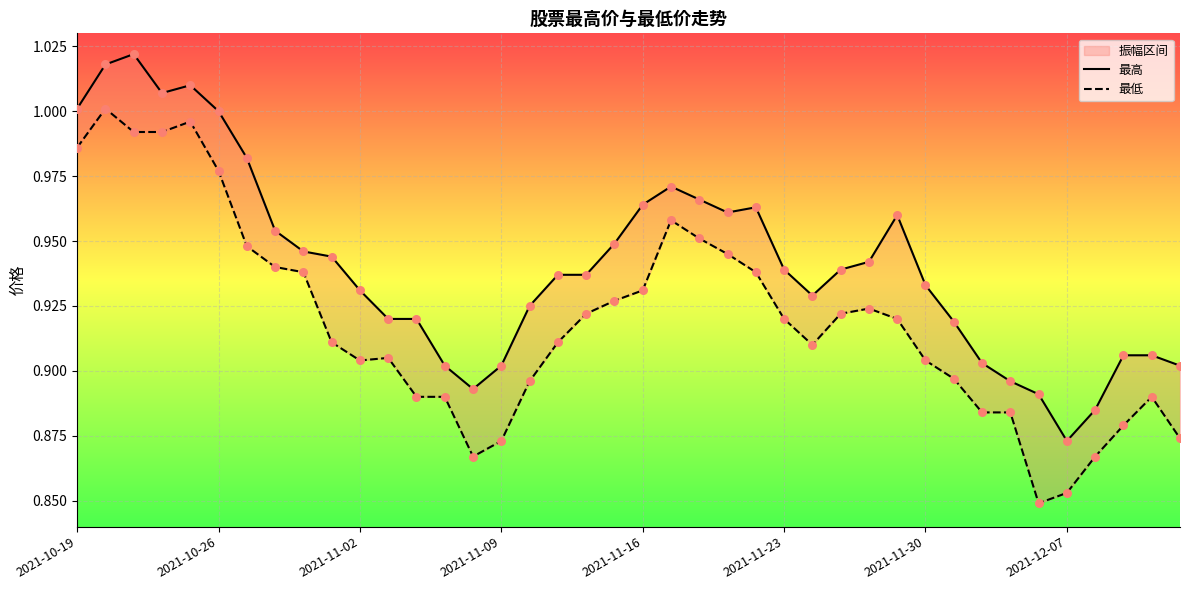

Which series has the largest total across all categories?

最高